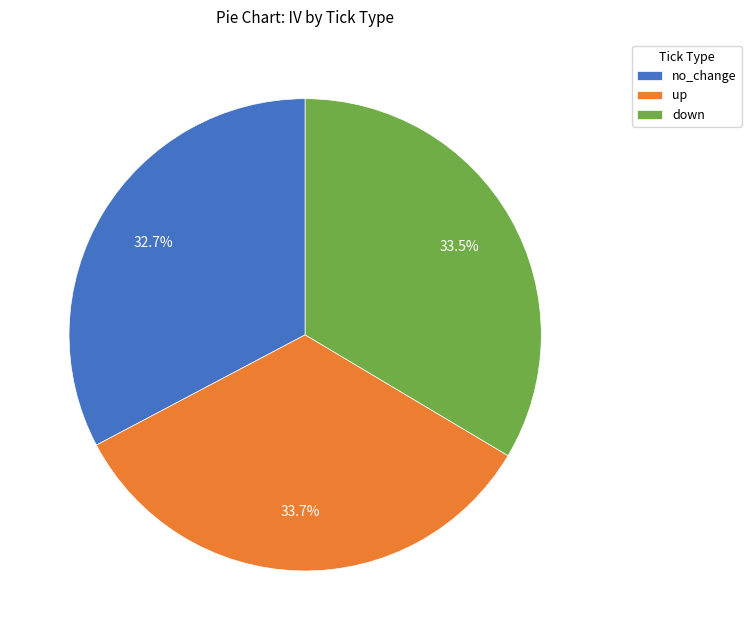

To the nearest percent, what is the average slice percentage?

33%